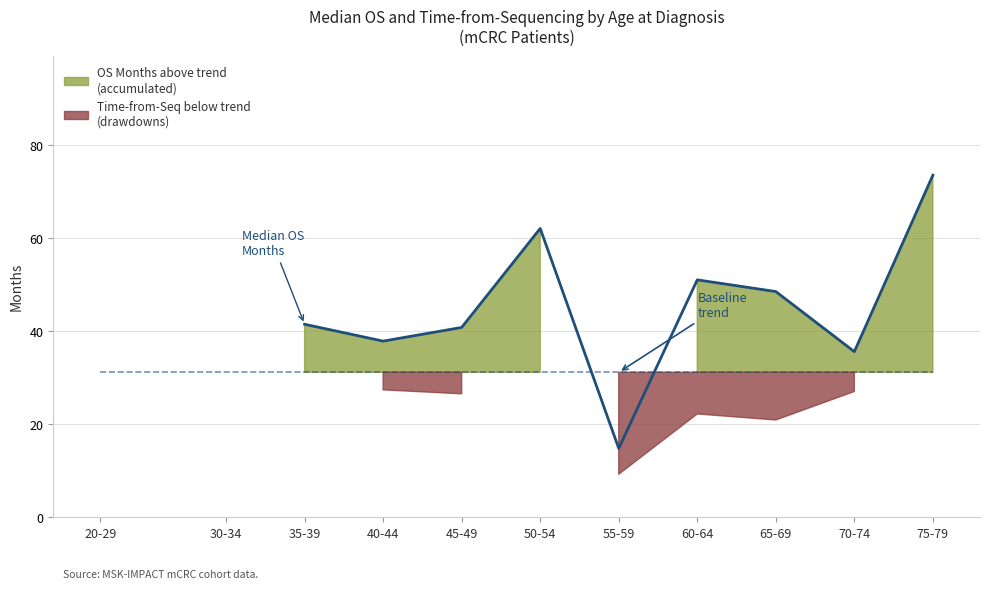

Is it true that the value at 40-44 is 37.8?

True